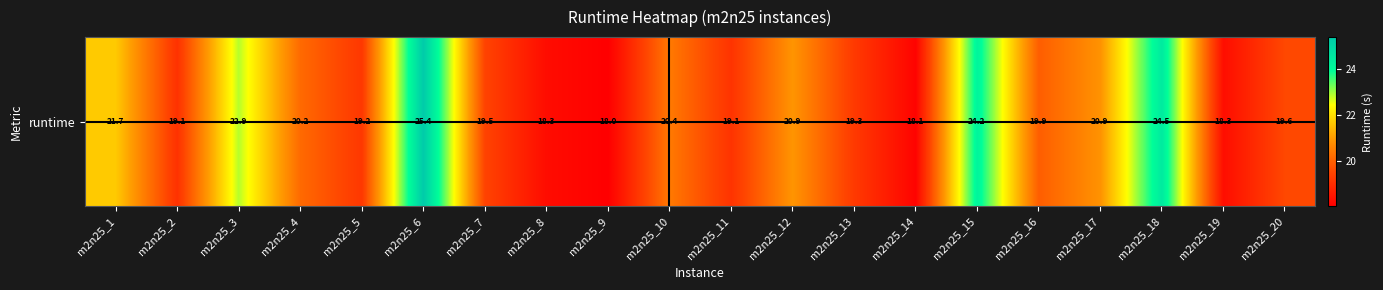

What is the difference between the maximum and minimum values?

7.3